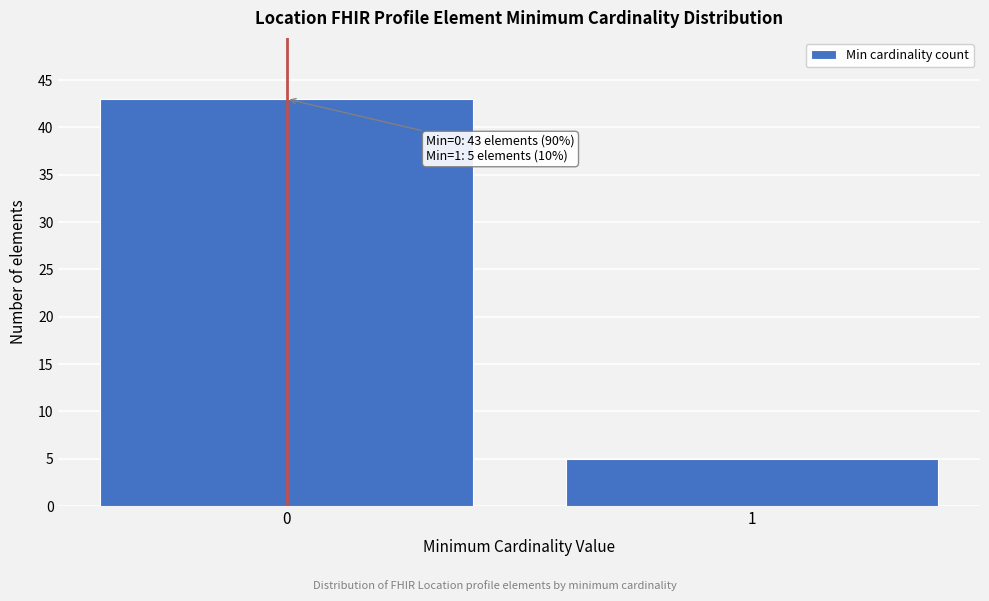

Reading left to right, extract all data points from this chart.

0=43	1=5